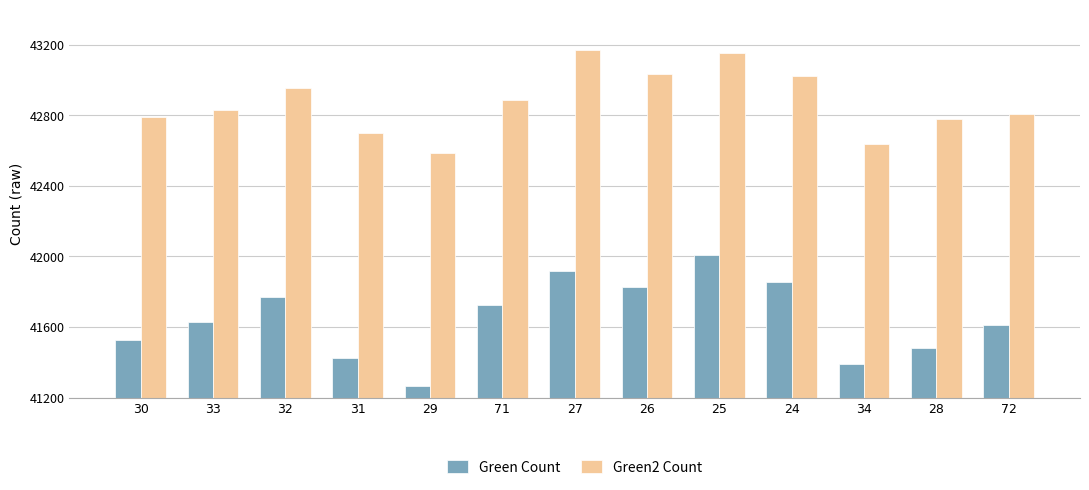

Which series has the largest range (max minus min)?

Green Count